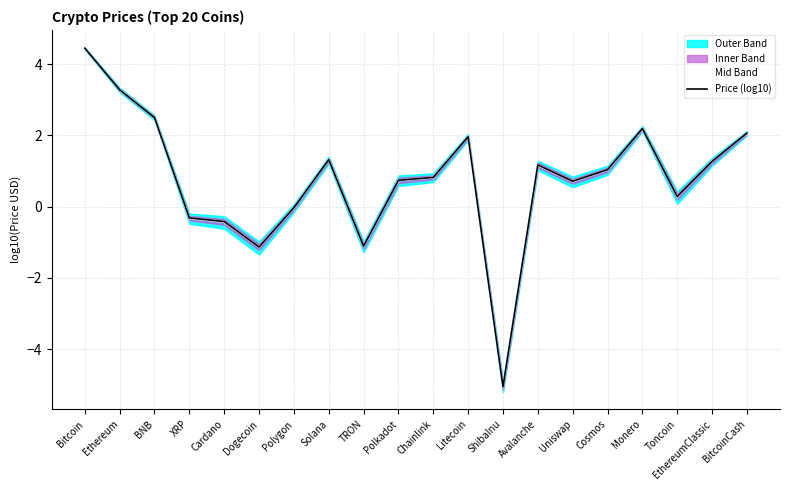

The Price (log10) series shows 2.0 at EthereumClassic. True or false?

False